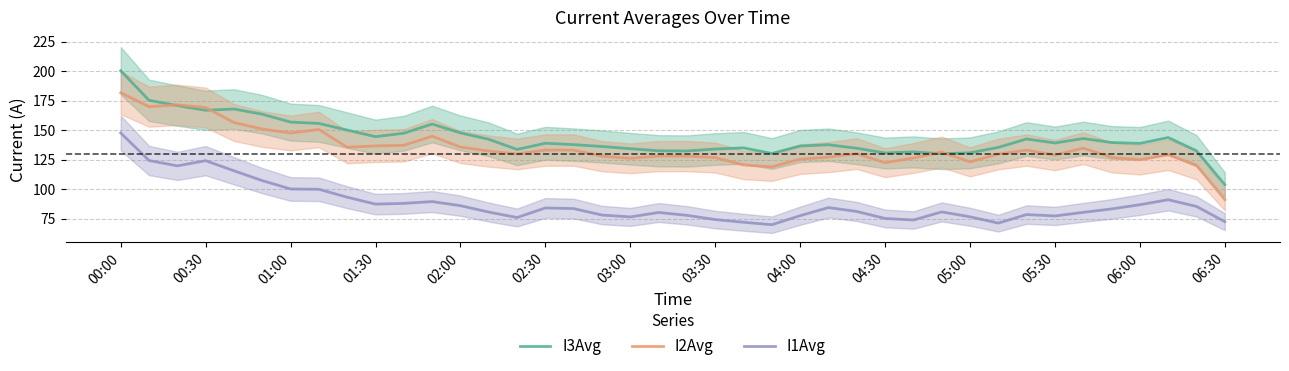

True or false: I3Avg and I1Avg cross at least once.

False